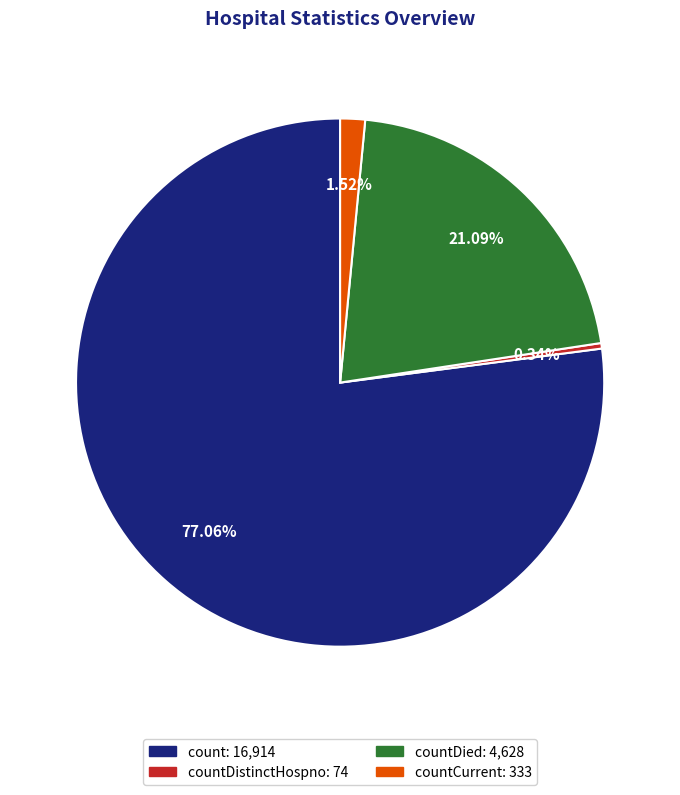

To the nearest percent, what is the difference between the largest and smallest slice percentages?

77%